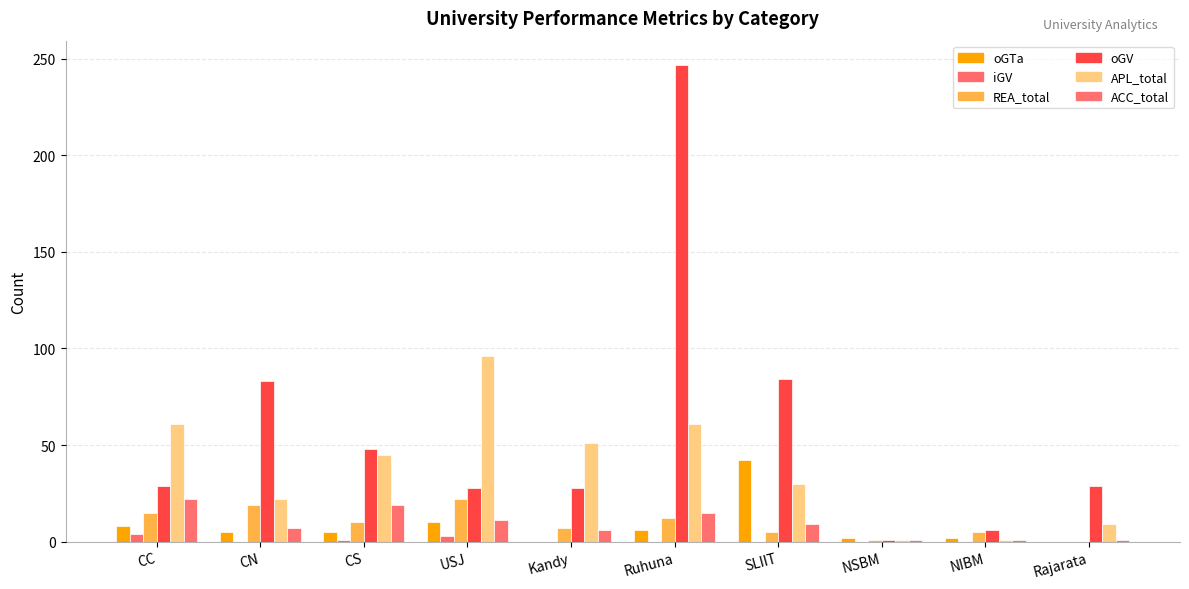

Between NIBM and USJ, which is larger?

USJ